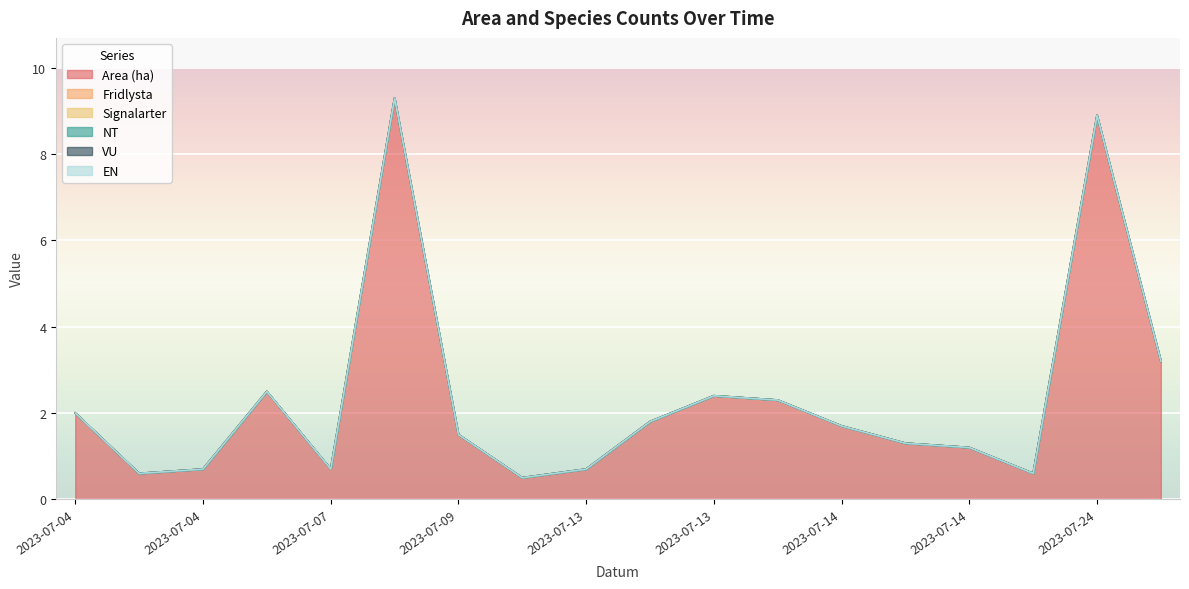

What is the spread (max minus min) of values at 2023-07-13?

0.7